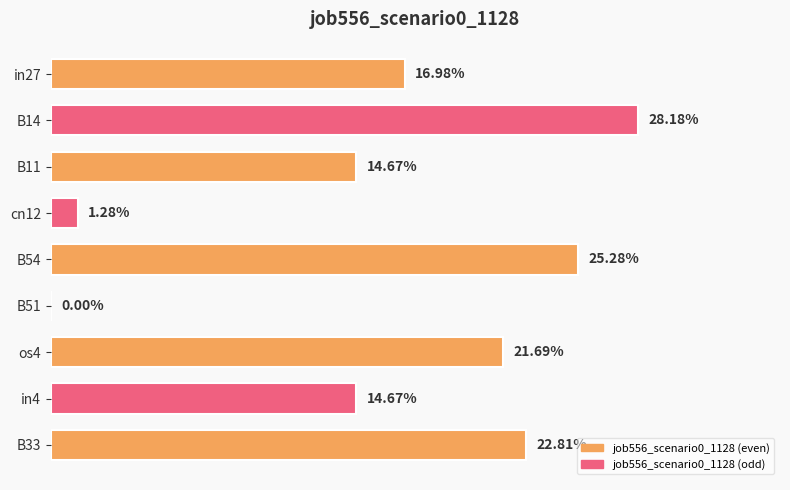

Count the number of values greater than 0.

8